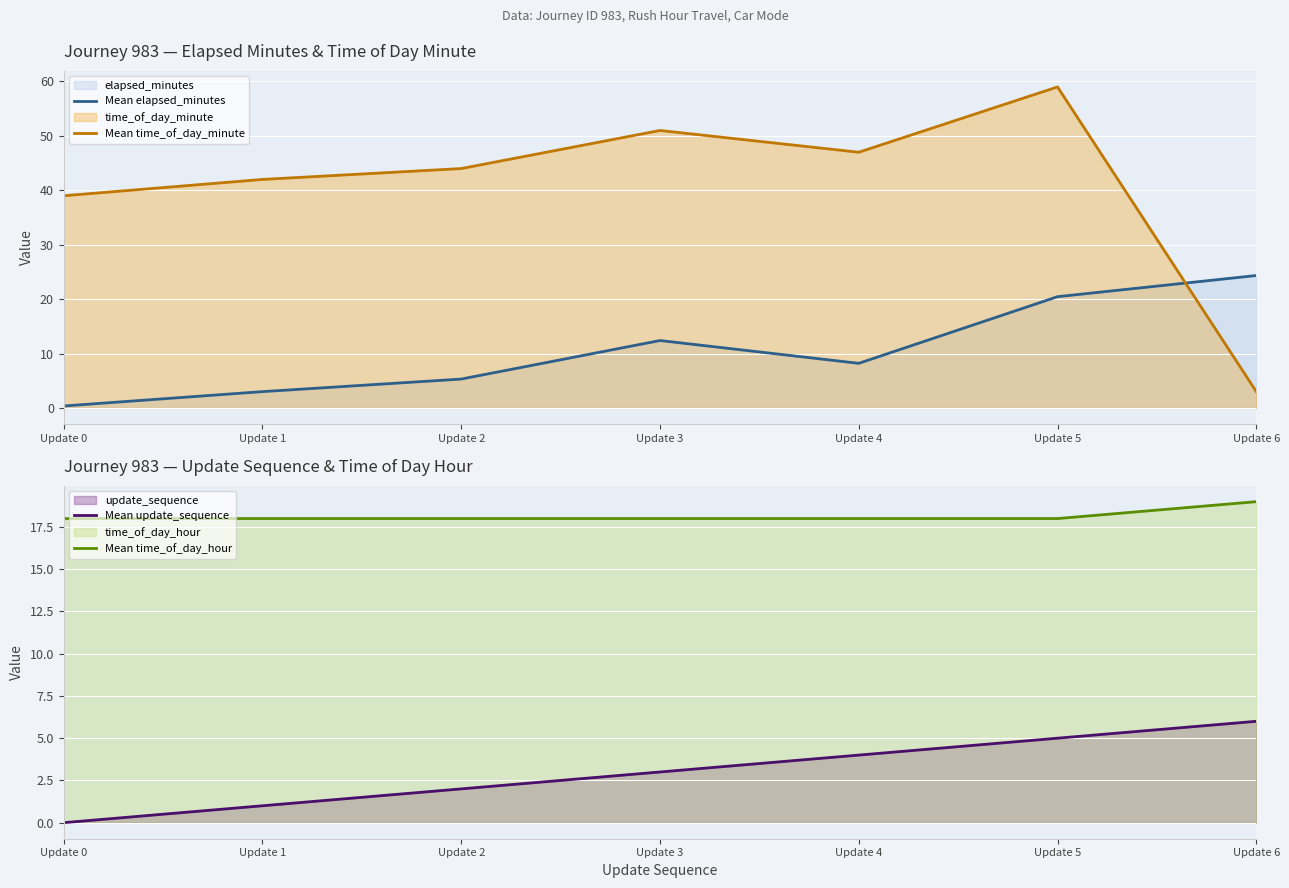

What is the difference between the maximum and minimum values in the Mean update_sequence series?

6